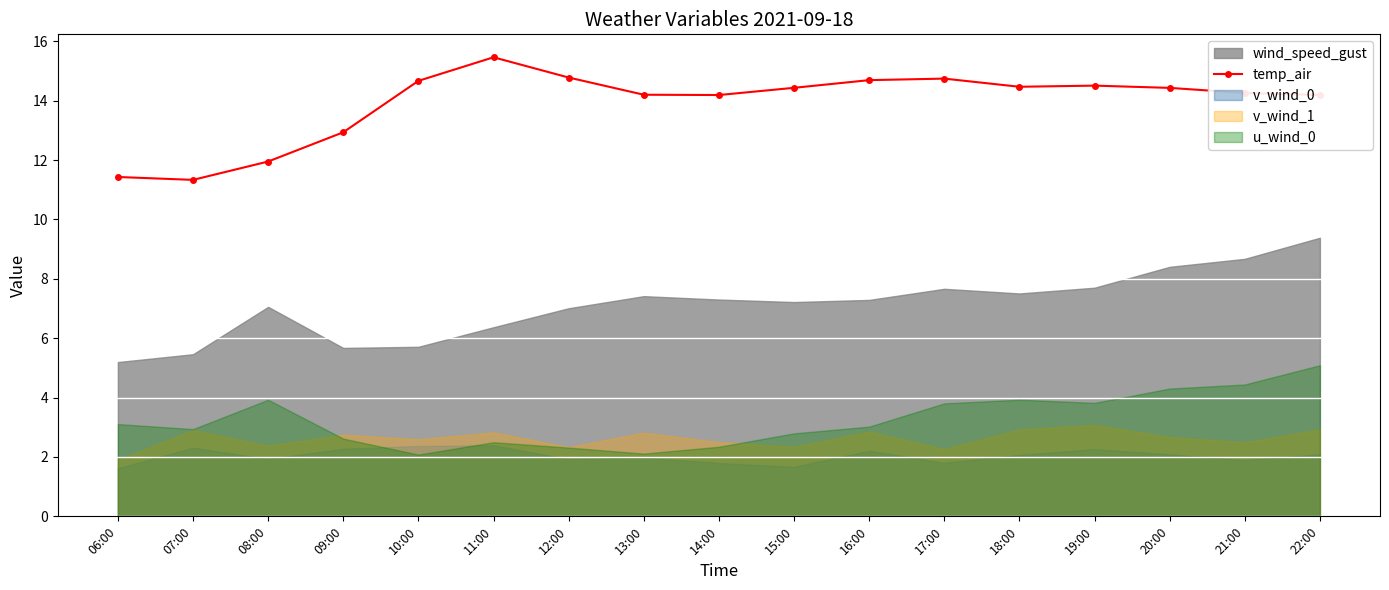

What is the average value?

13.9